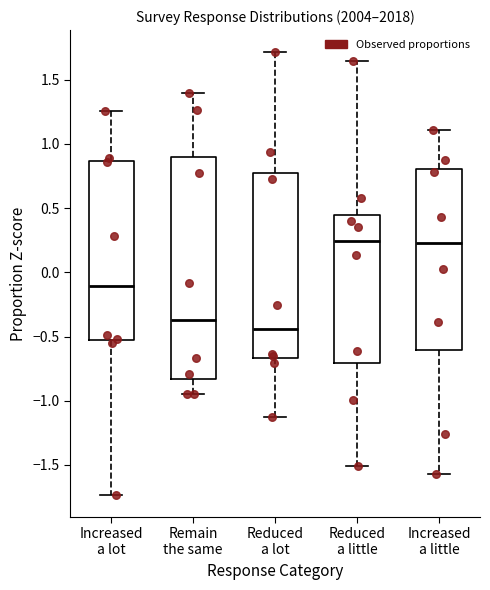

Reading left to right, read every box against the y-axis: the position of its median line, the range the box covers, and the ends of its whiskers. The values are not printed on the chart, so give them approximately, as read against the axis.

Increased a lot: median -0.10, box -0.55 to 0.85, whiskers -1.75 to 1.25
Remain the same: median -0.35, box -0.85 to 0.90, whiskers -0.95 to 1.40
Reduced a lot: median -0.45, box -0.65 to 0.80, whiskers -1.15 to 1.70
Reduced a little: median 0.25, box -0.70 to 0.45, whiskers -1.50 to 1.65
Increased a little: median 0.25, box -0.60 to 0.80, whiskers -1.55 to 1.10